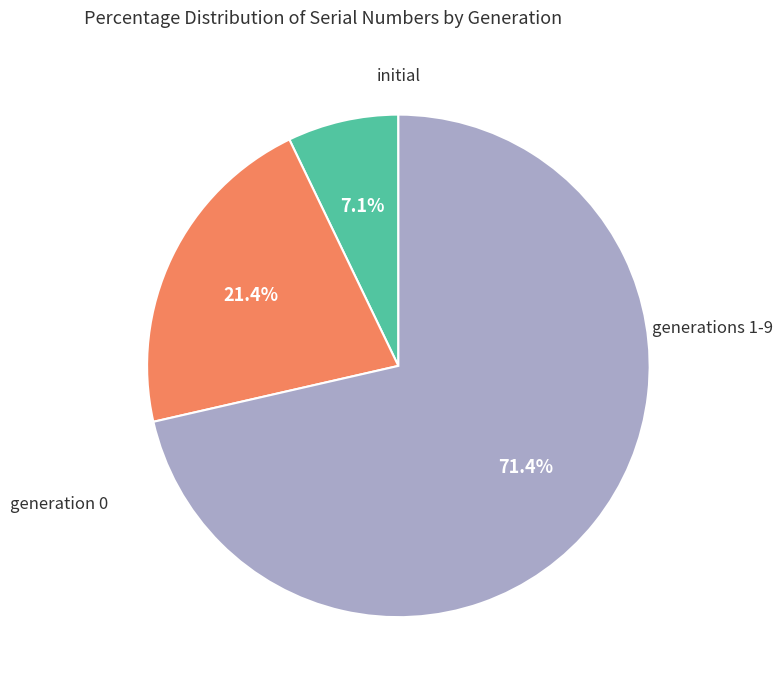

Is there any slice that represents more than half of the pie?

Yes